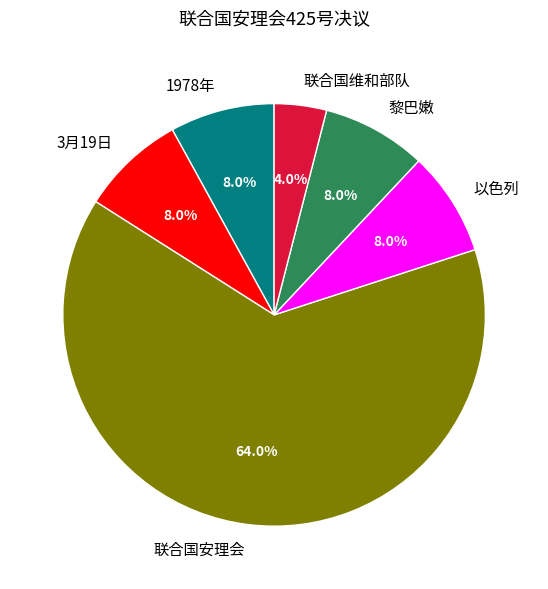

How many segments does this pie chart have?

6